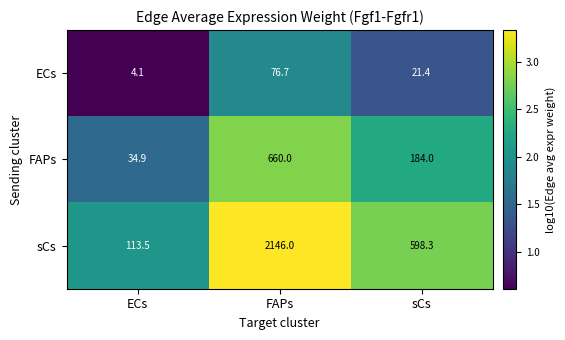

At which label is ECs closest to 40?

sCs